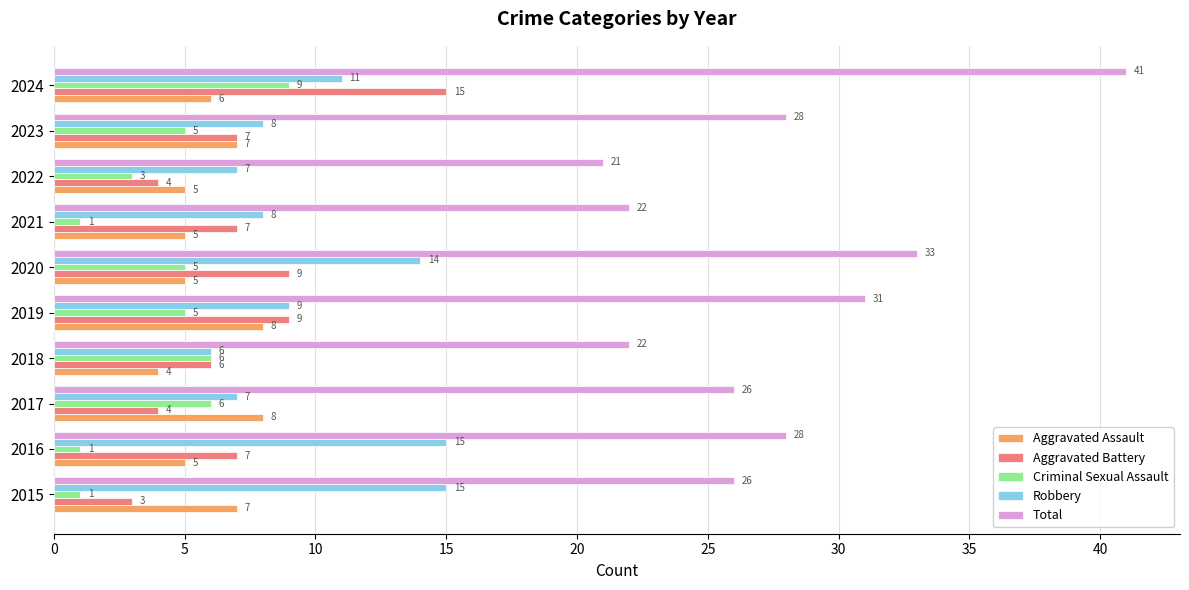

The value of Criminal Sexual Assault at 2024 is 14. True or false?

False